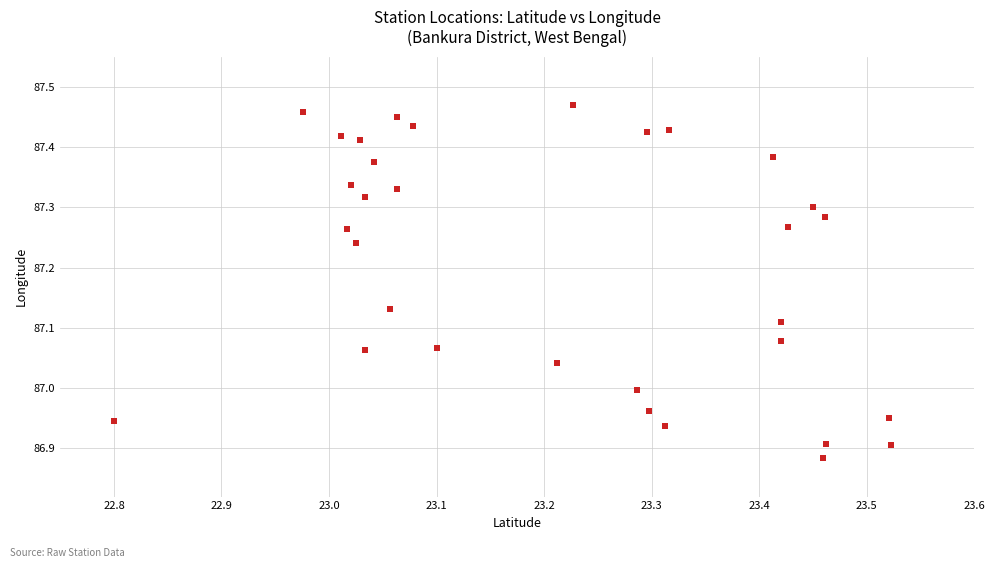

What is the range of Y values (max minus min)?

0.6